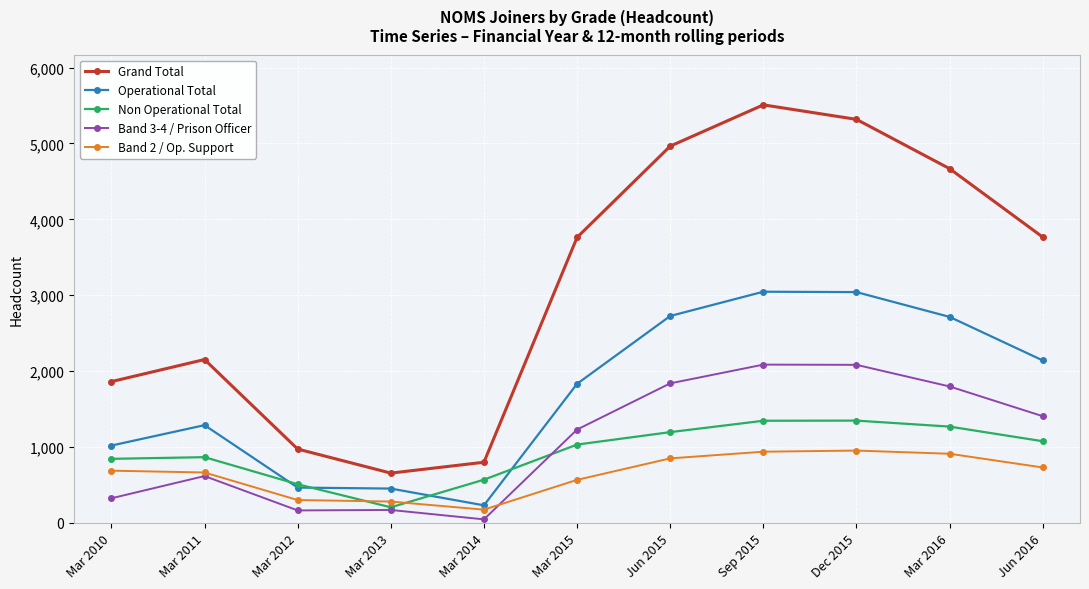

What is the label of the 7th point from the right?

Mar 2014